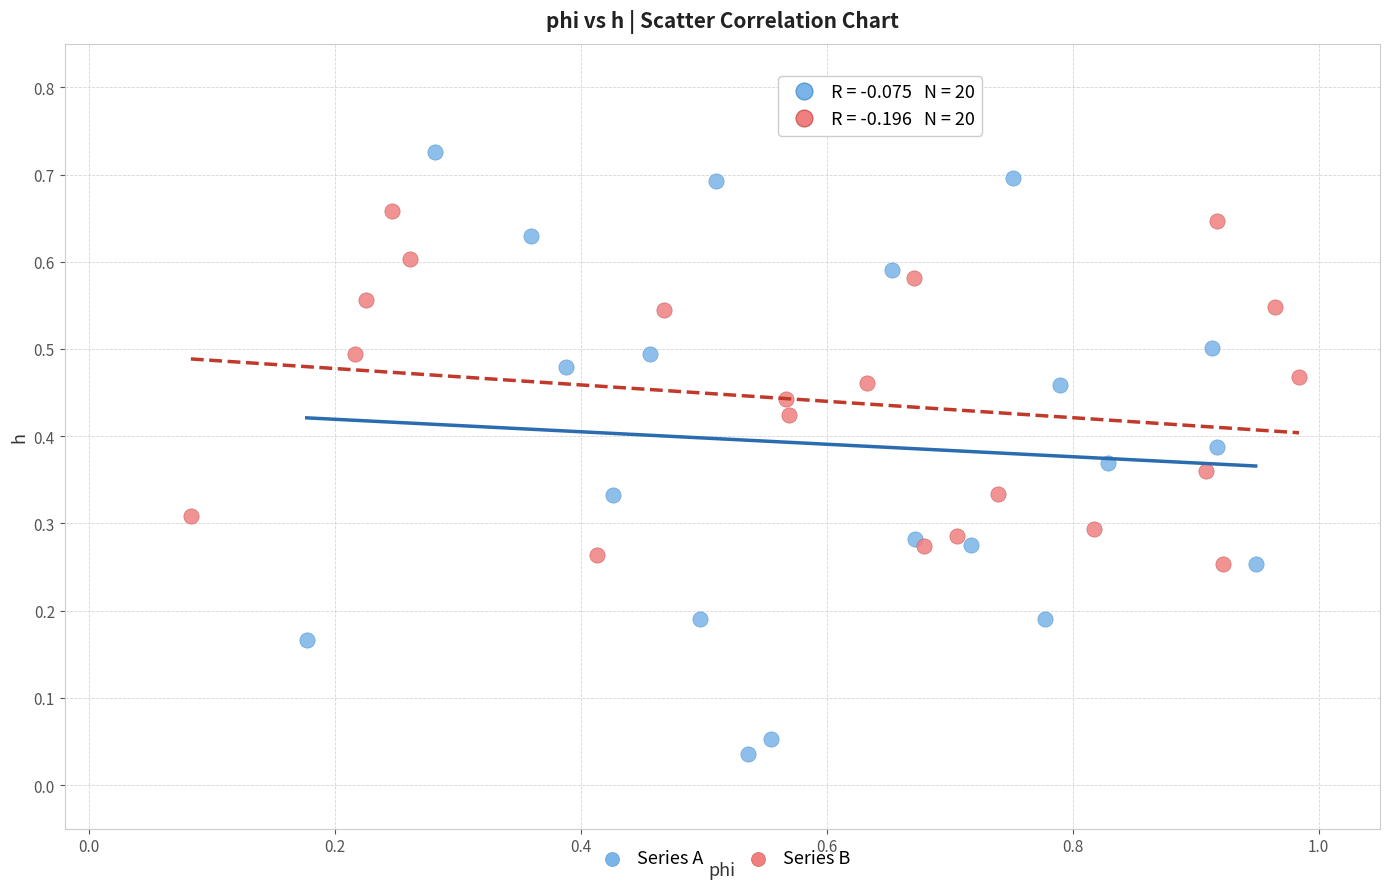

Which series reaches the minimum Y coordinate?

Series A